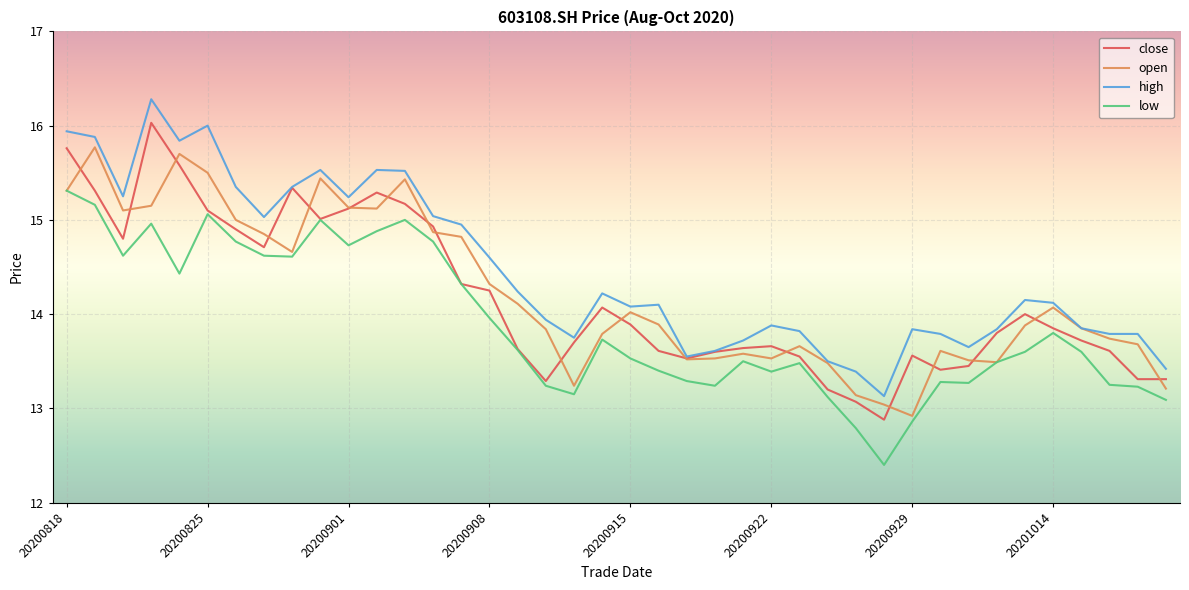

What is the lowest value of the close series?

12.9